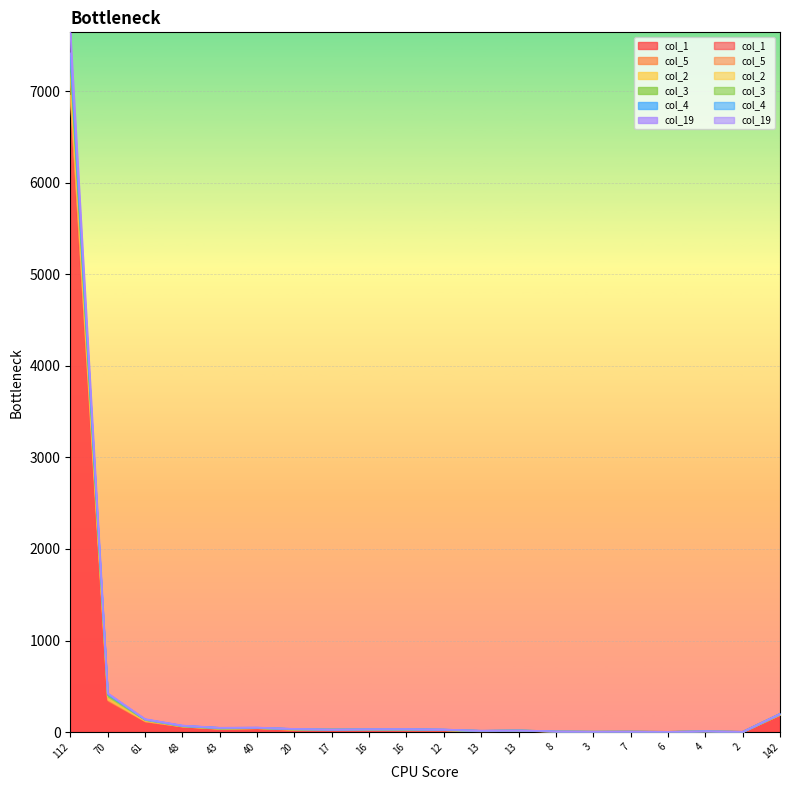

What is the lowest value of the col_5 series?

4